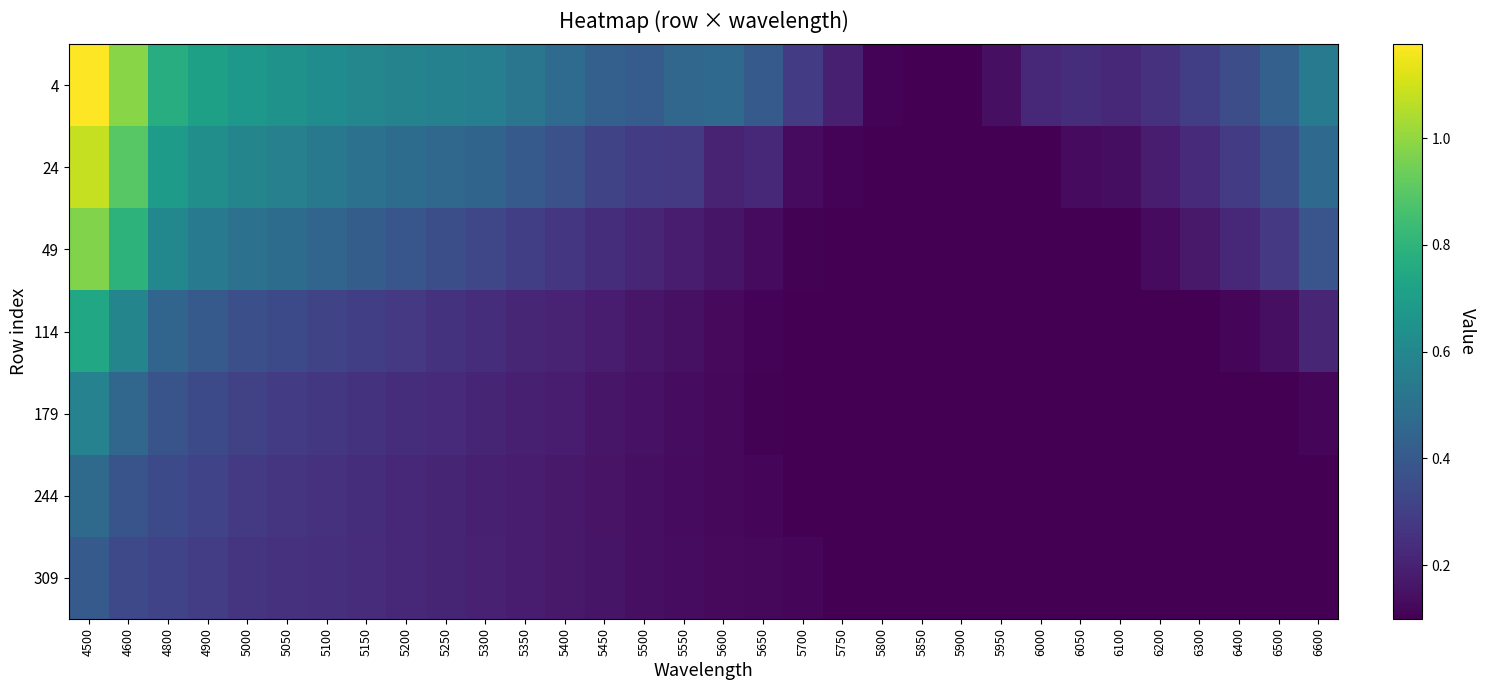

Between 6500 and 5650, which is larger?

6500